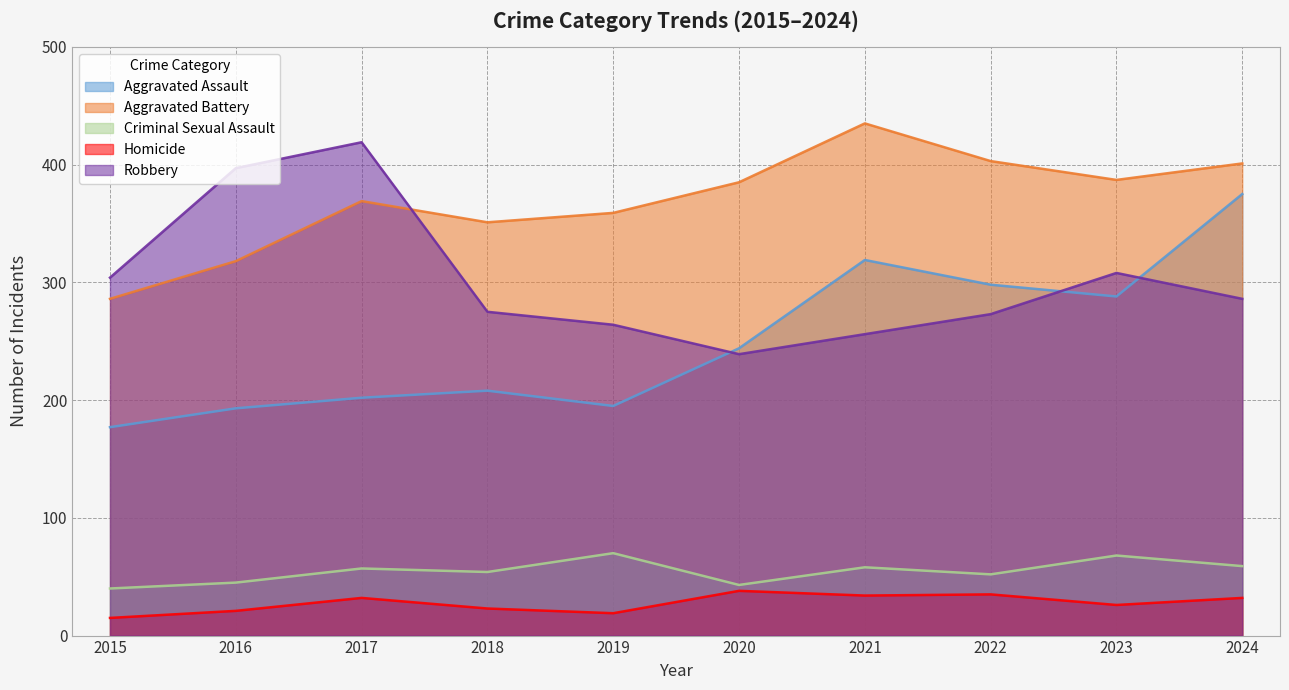

Is it true that Criminal Sexual Assault equals 81 at 2022?

False